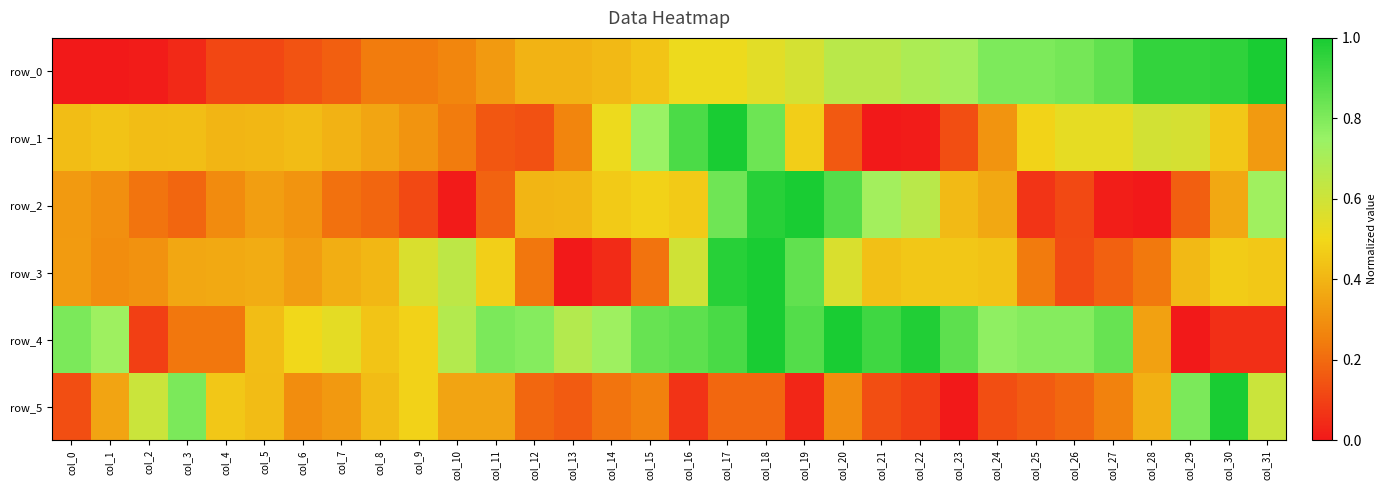

At how many categories does at least one series exceed 0?

32